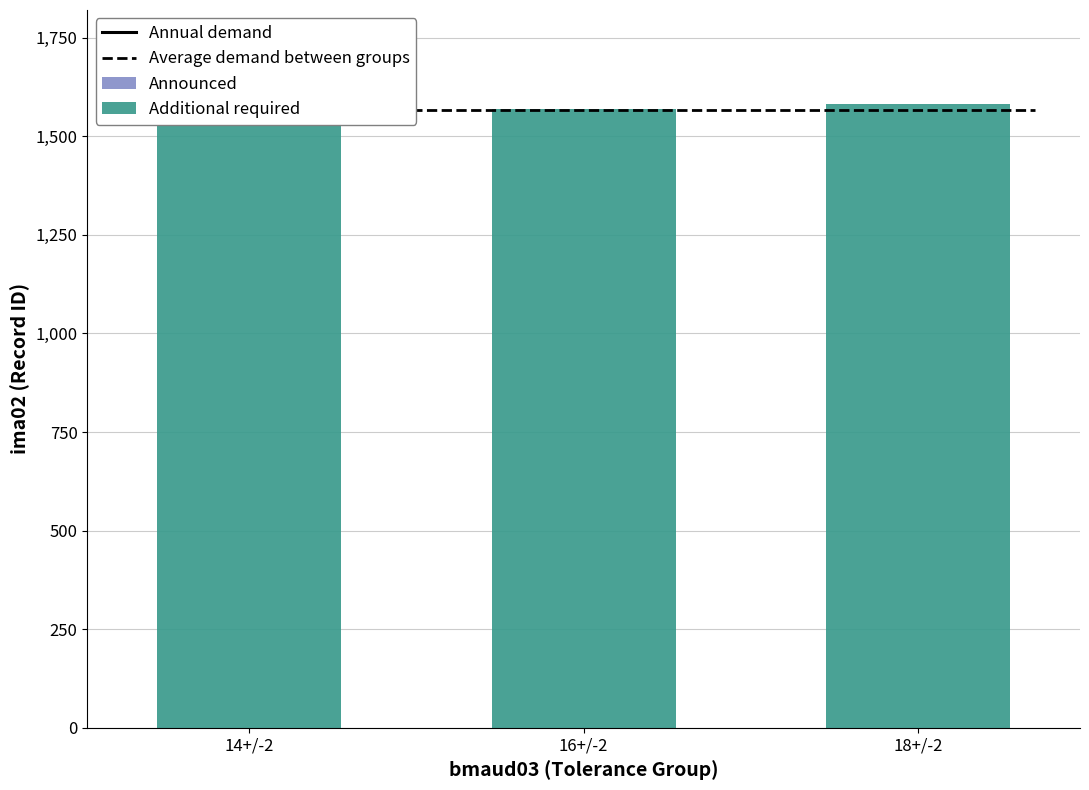

At which label is the value closest to 1569?

16+/-2